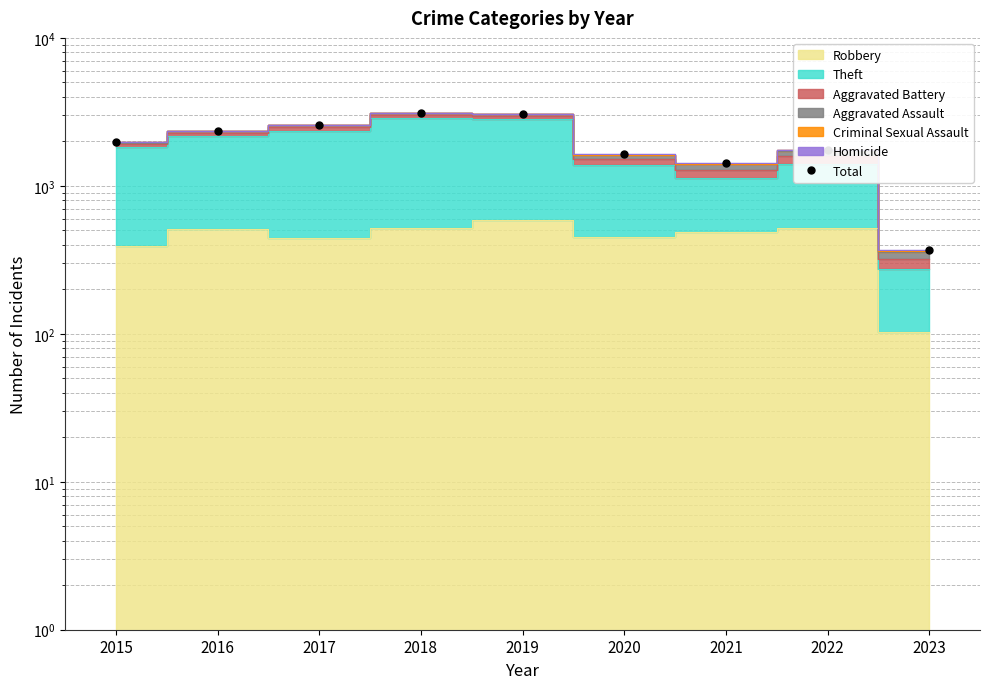

What is the difference between the maximum and second lowest values?

1681